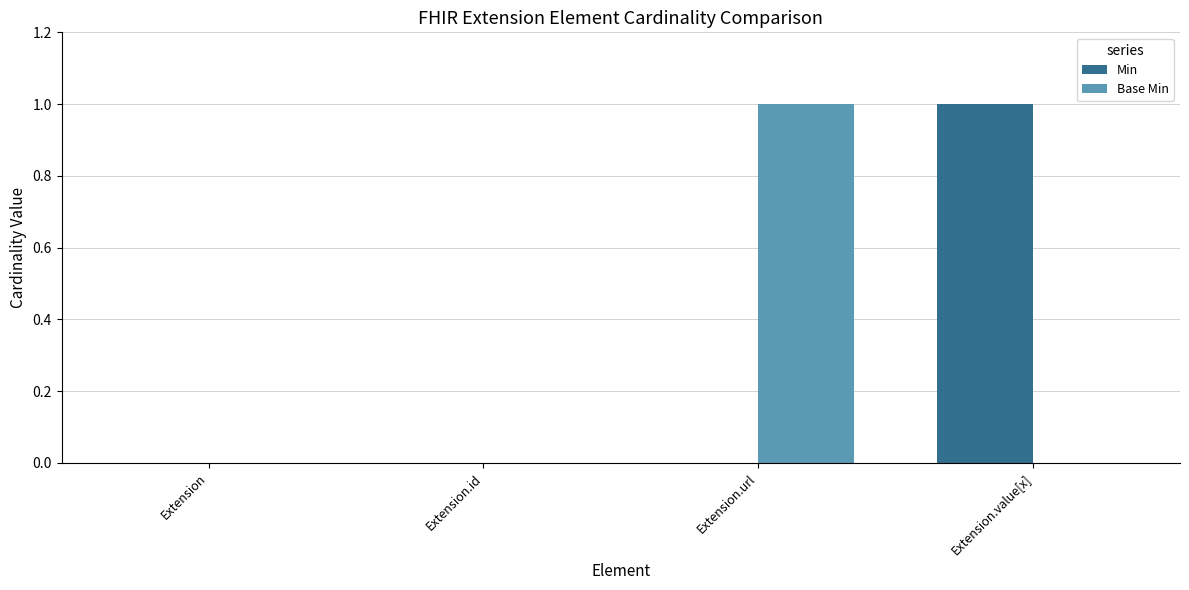

Is the value of Min at Extension greater than the value of Base Min at Extension.url?

No